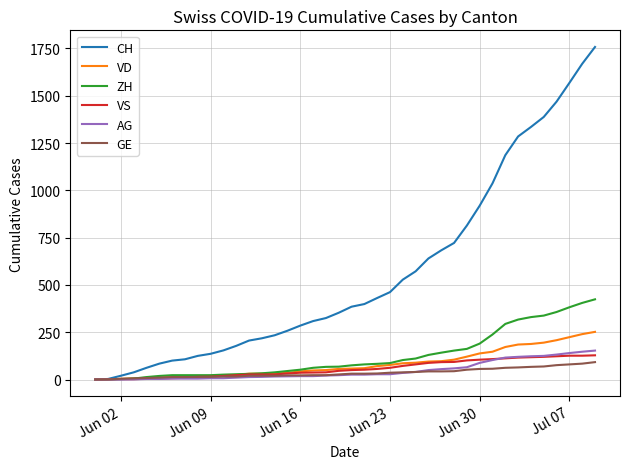

What is the maximum value shown in the chart?

1758